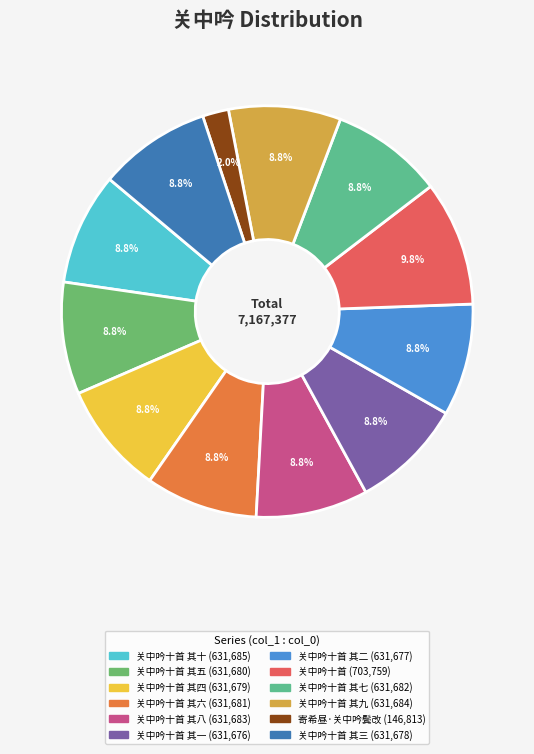

How many slices are in this pie chart?

12